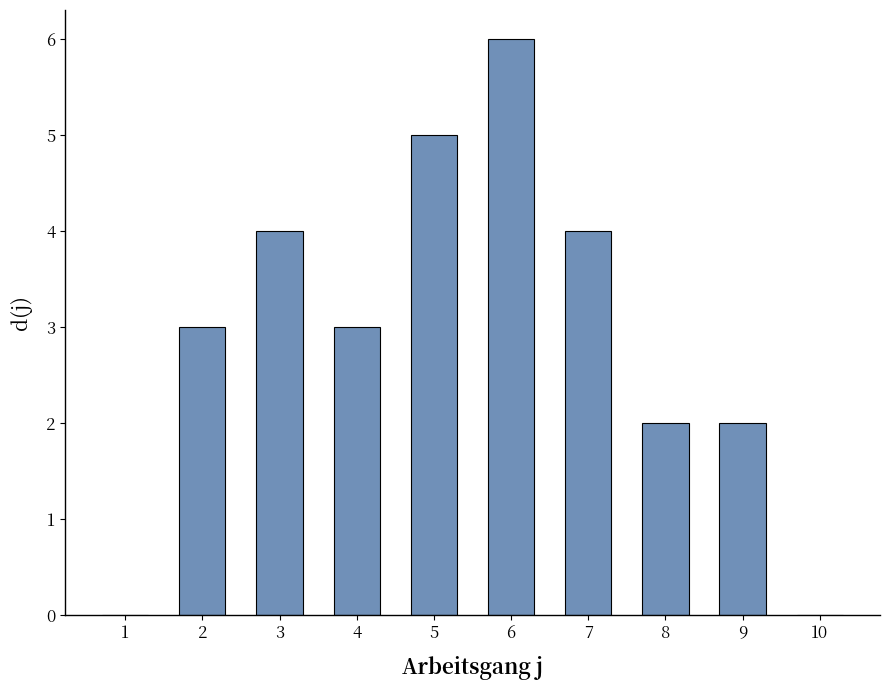

What is the sum of all values?

29